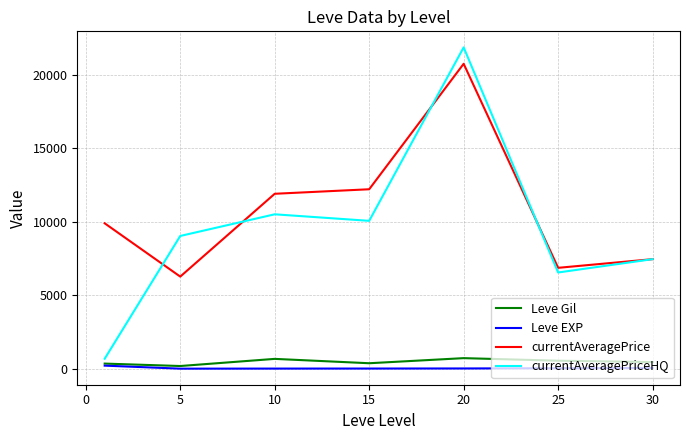

Which series has the largest range (max minus min)?

currentAveragePriceHQ